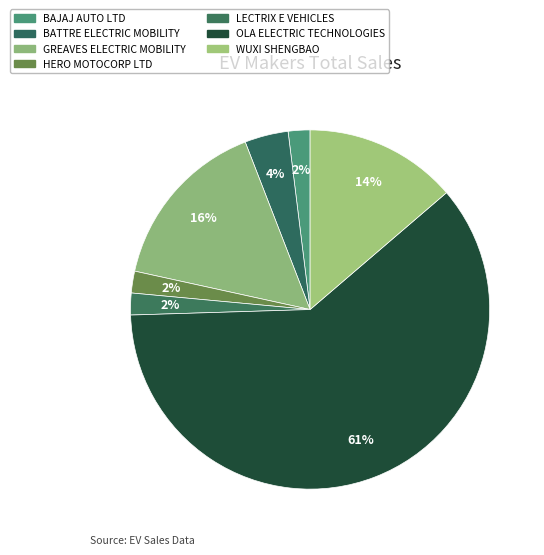

What percentage is the HERO MOTOCORP LTD slice, to the nearest percent?

2%